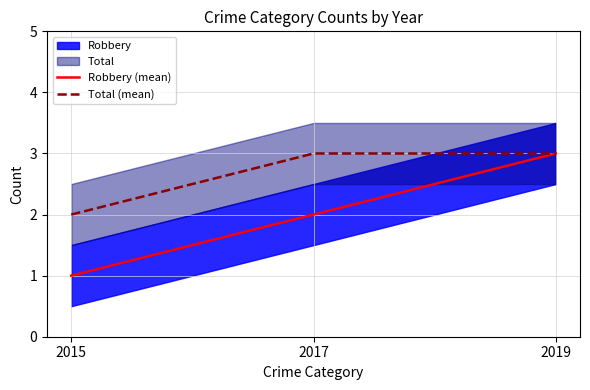

Reading left to right, extract all data points from this chart.

Robbery (mean): 1	2	3
Total (mean): 2	3	3